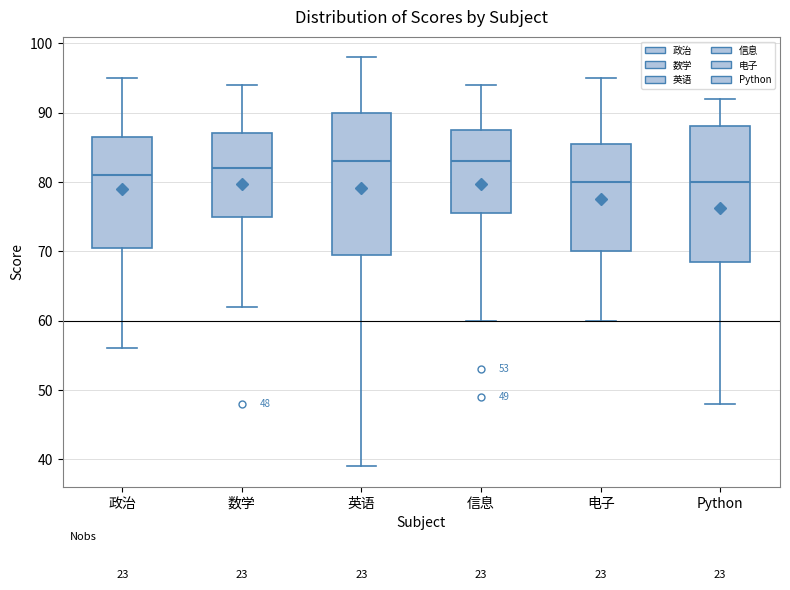

Comparing the boxes themselves (not the whiskers), which one is the tallest?

英语